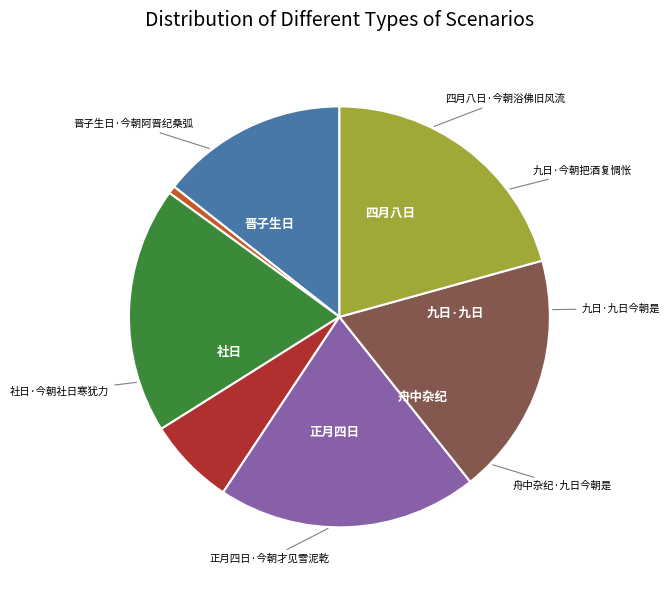

Is there any slice that represents more than half of the pie?

No